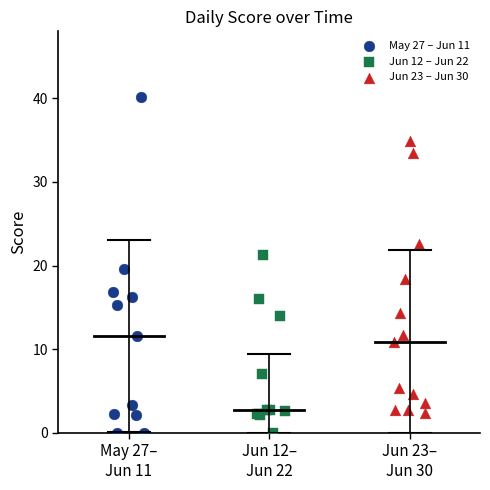

Which series has the largest Y range (max minus min)?

May 27 – Jun 11